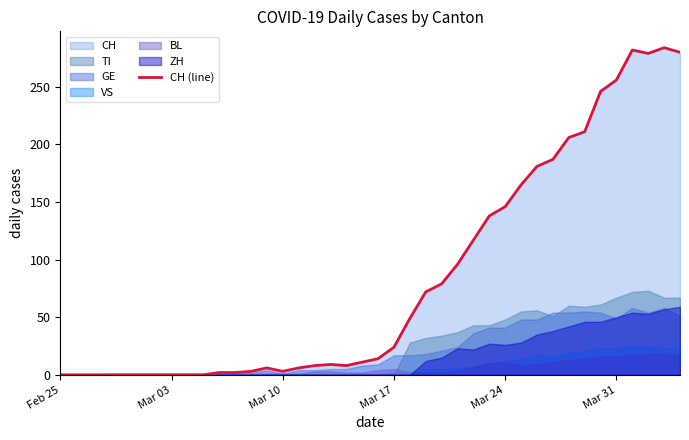

Reading right to left, transcribe all the data shown in this chart.

280	284	279	282	256	246	211	206	187	181	165	146	138	117	96	79	72	49	24	14	11	8	9	8	6	3	6	3	2	2	0	0	0	0	0	0	0	0	0	0